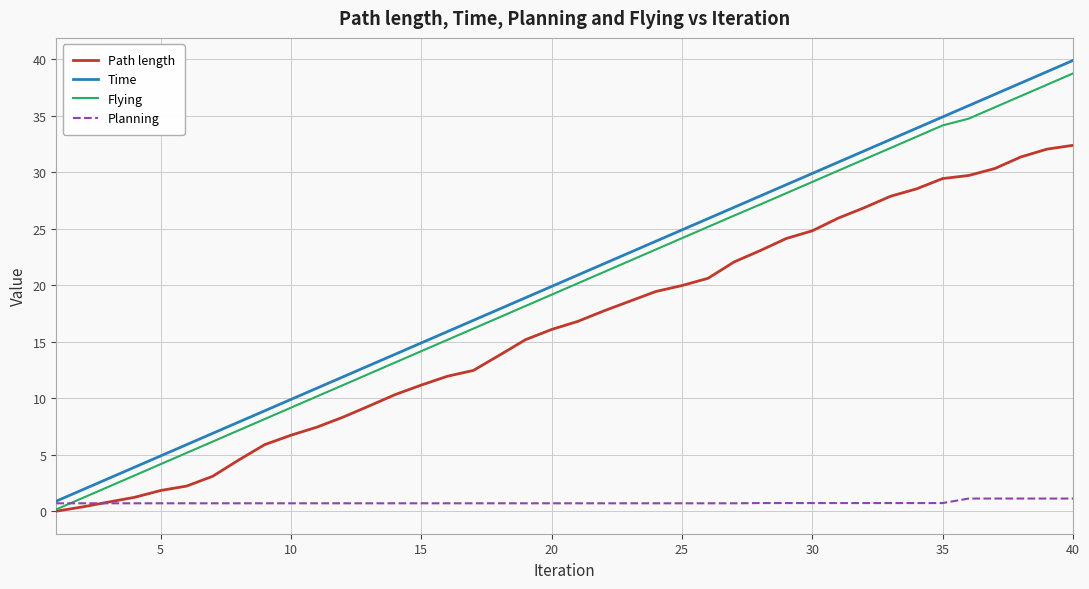

Which series has the widest spread of values?

Time